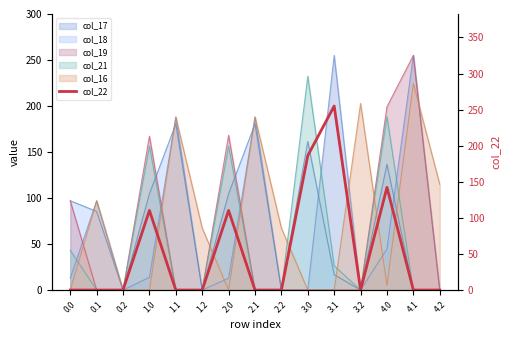

Which has a higher value, 4.0 or 3.0?

3.0